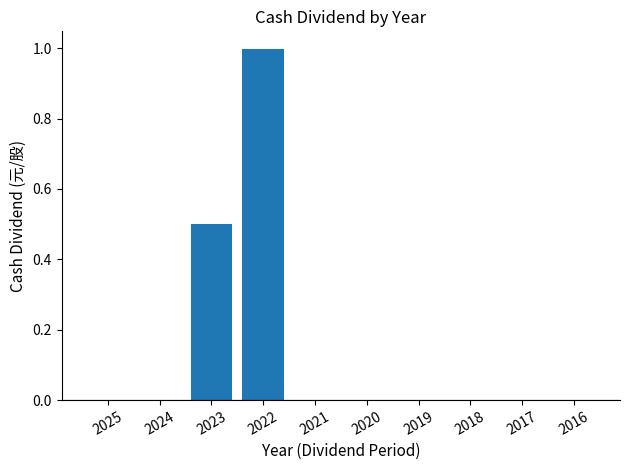

What is the average value?

0.1